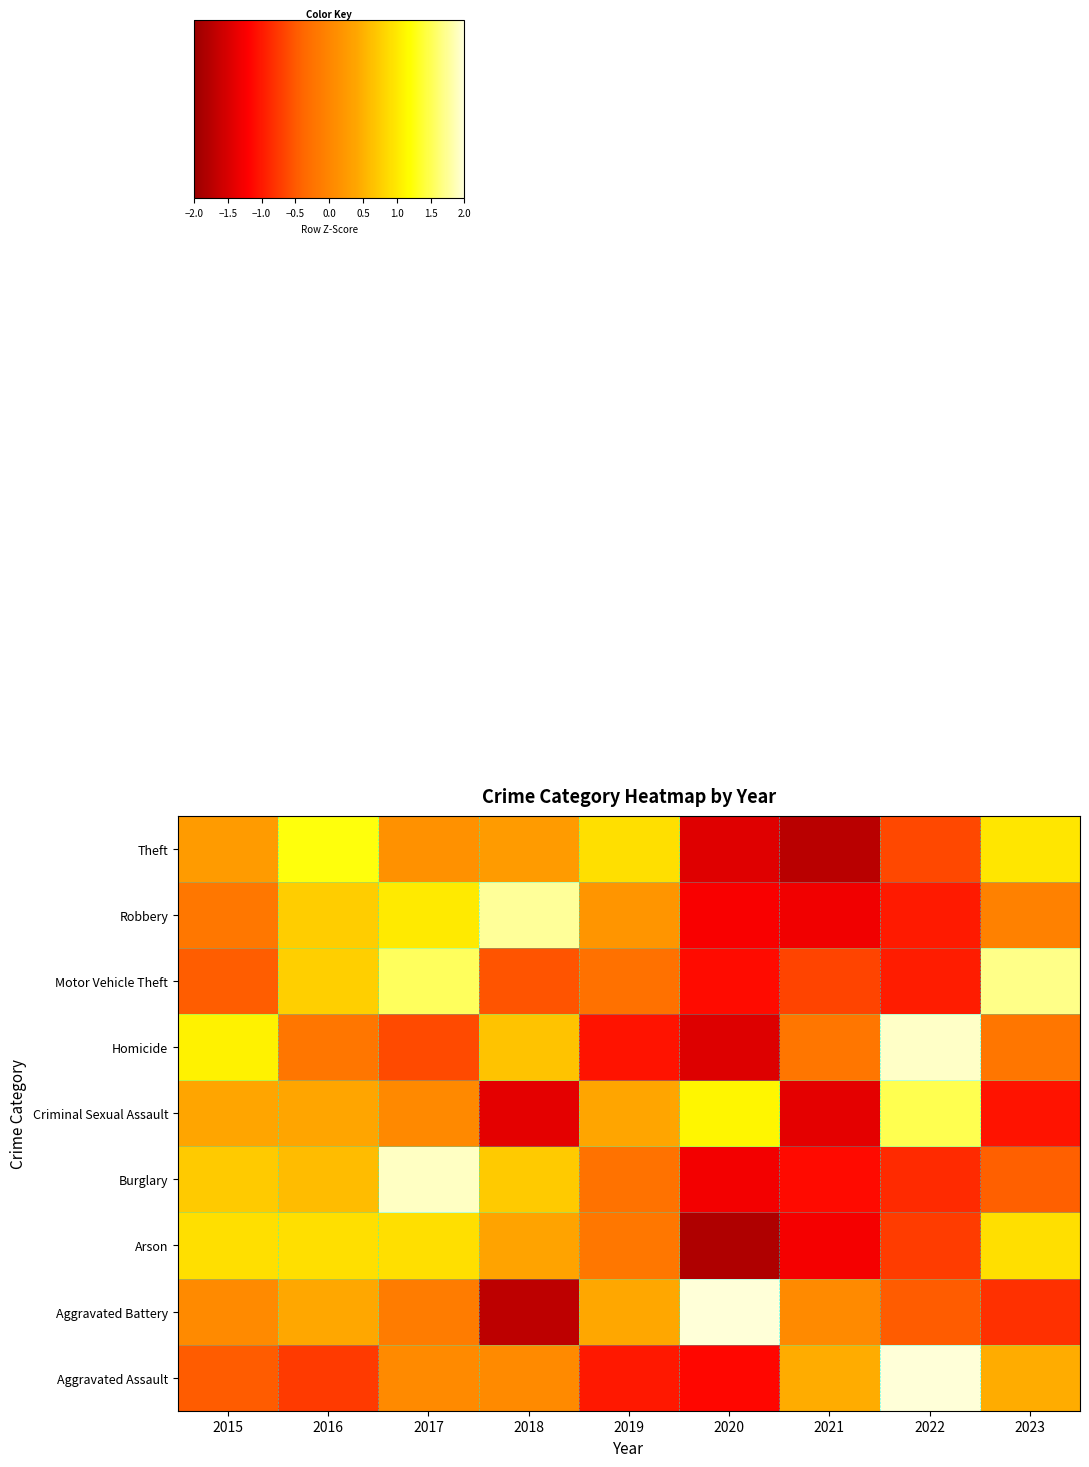

Which label corresponds to the smallest value in the chart?

2020